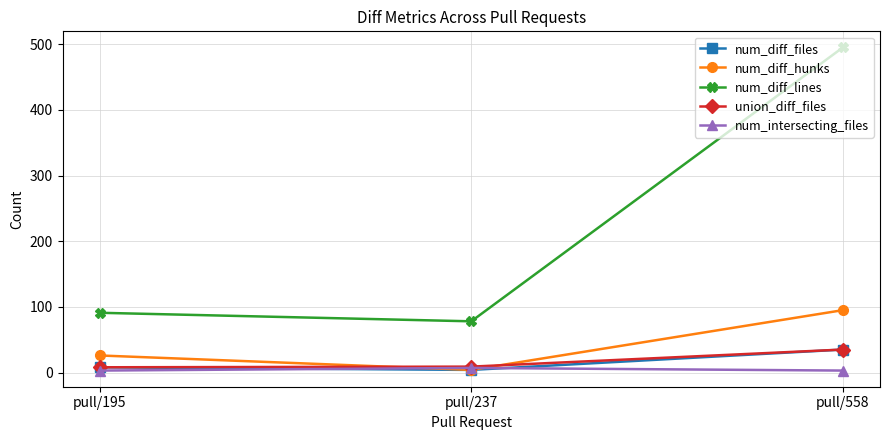

The value of num_intersecting_files at pull/195 is 3. True or false?

True